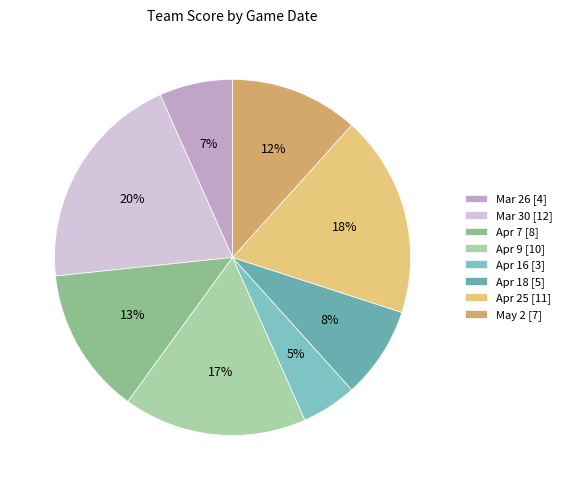

What is the change in value from Apr 7 to Apr 18?

-3